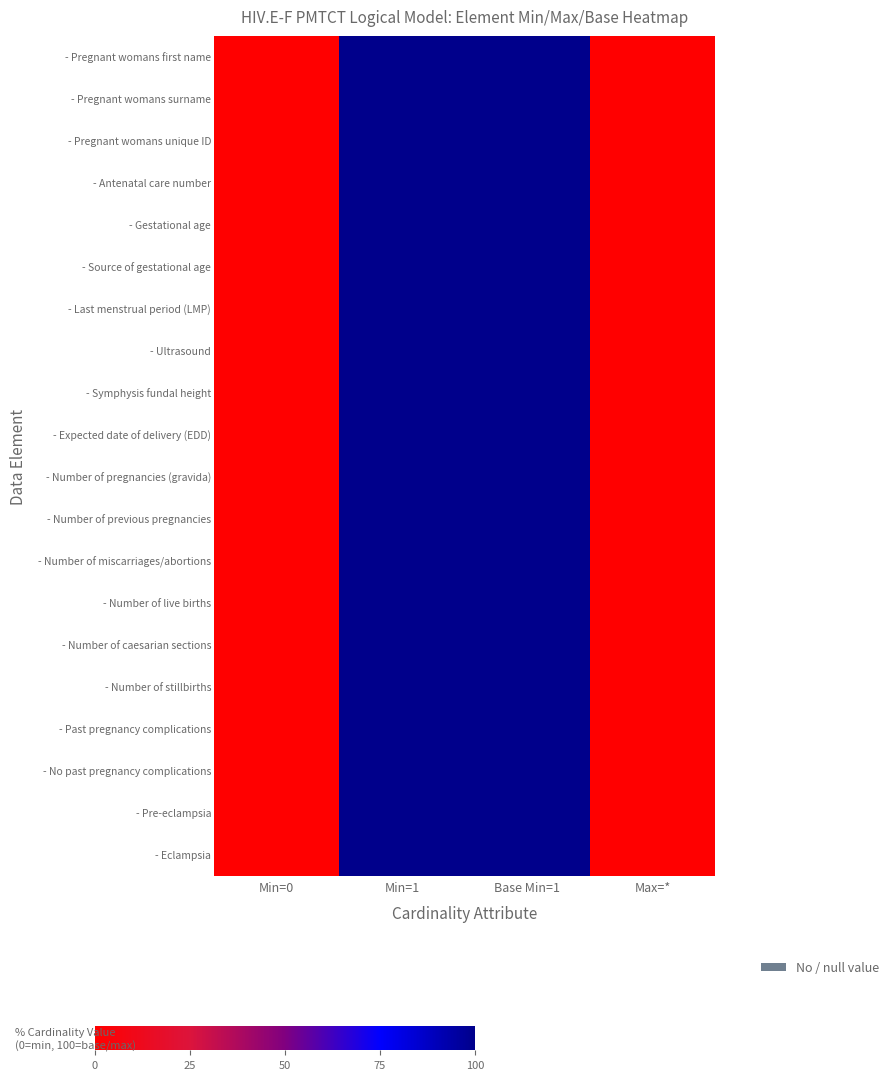

At how many categories does at least one series exceed 37?

2